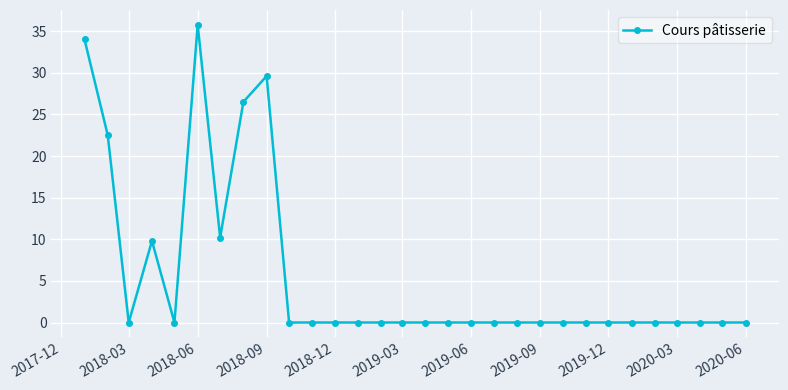

True or false: there are more than 2 points higher than both neighbors.

True